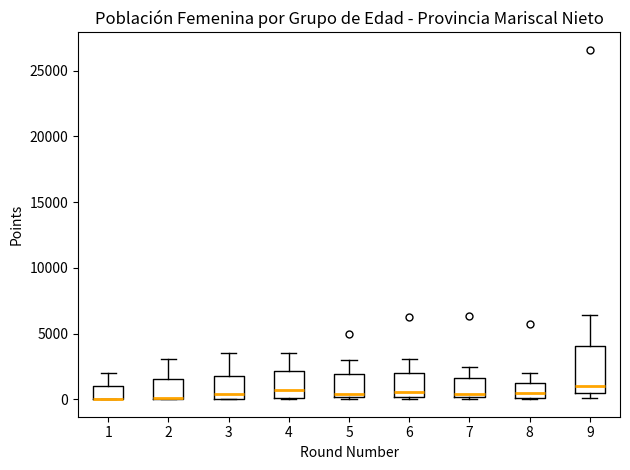

Where does the upper whisker of the box at x = 8 end on the y-axis? The values are not printed on the chart, so give them approximately, as read against the axis.

2000